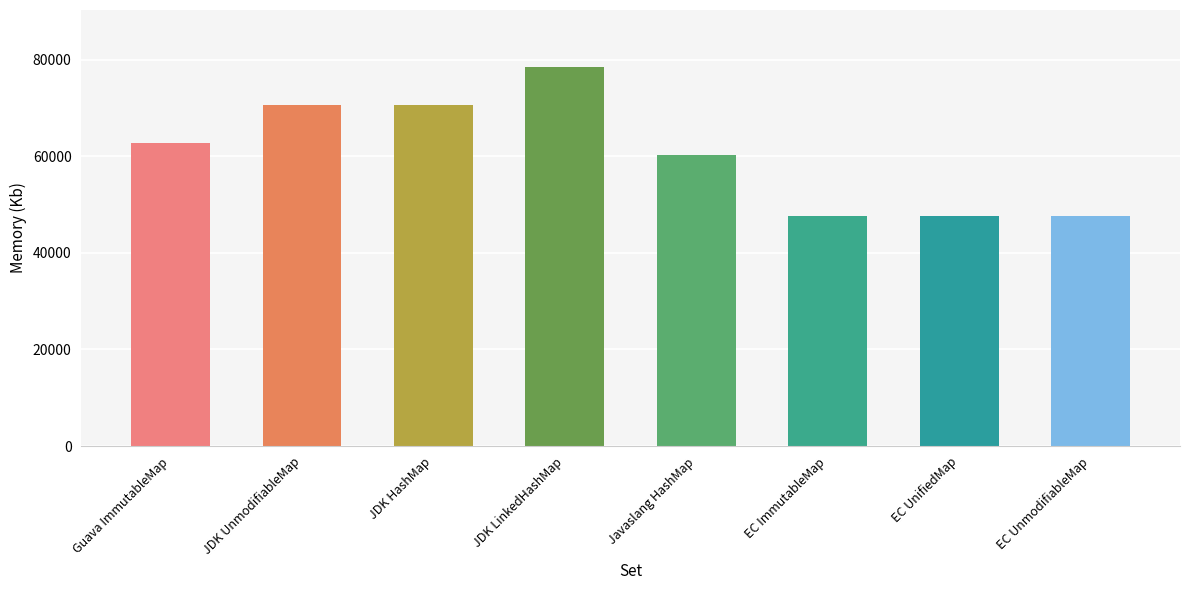

The value at JDK LinkedHashMap is 47064. True or false?

False